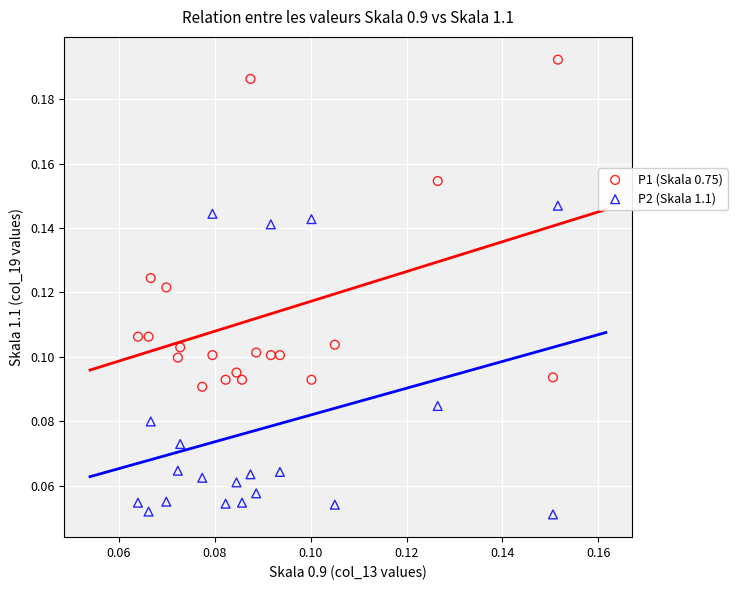

Which series has the largest Y range (max minus min)?

P1 (Skala 0.75)